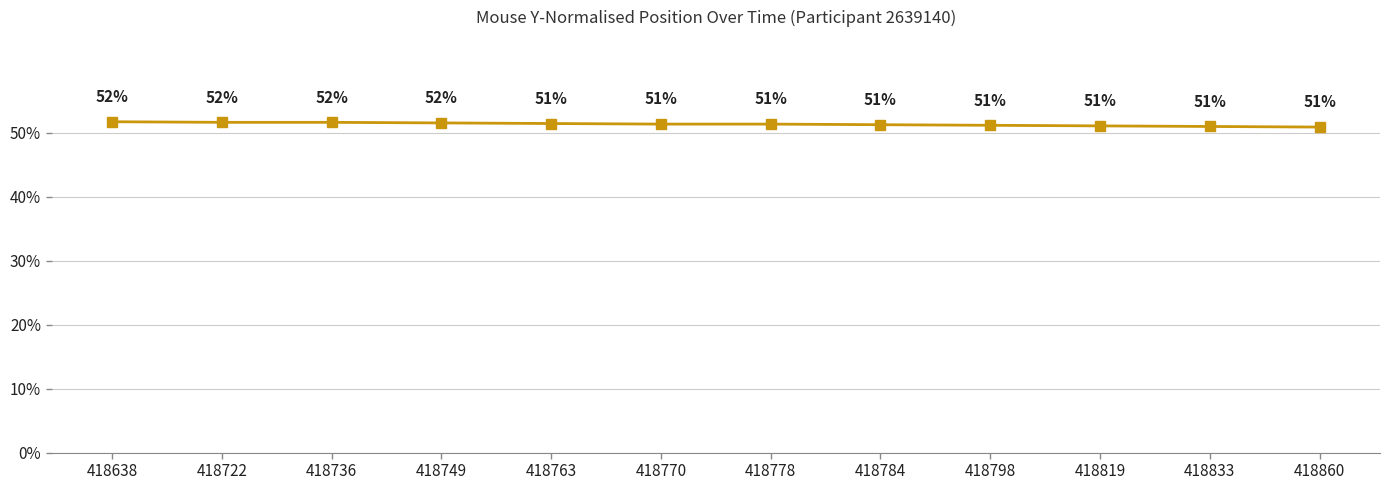

What is the minimum value shown in the chart?

0.5